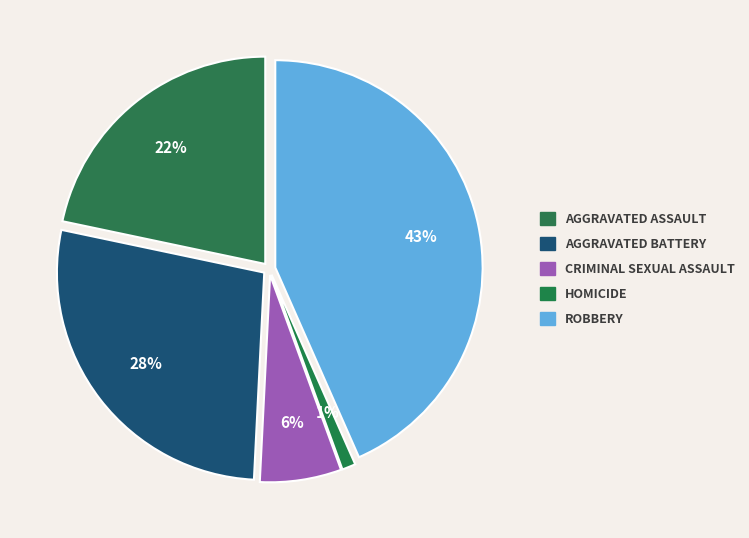

How many segments does this pie chart have?

5